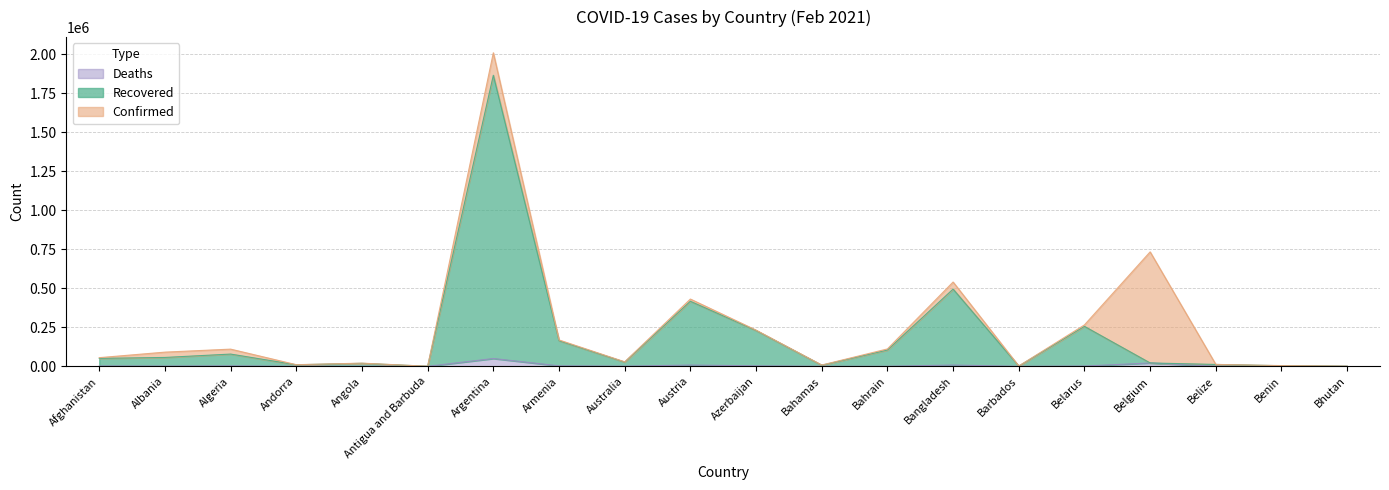

Is the value of Recovered at Bahrain greater than the value of Confirmed at Albania?

Yes